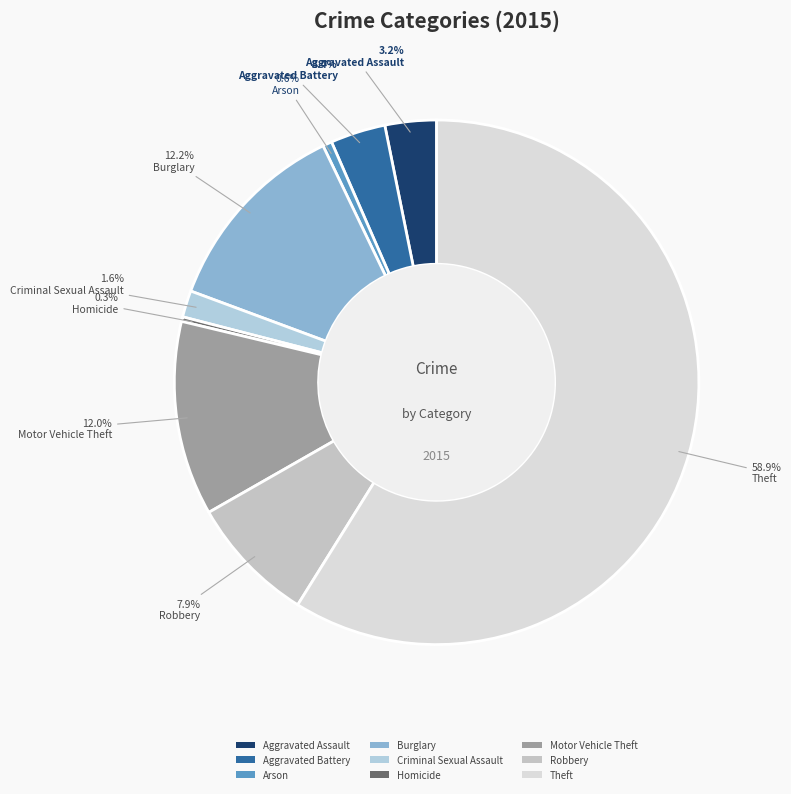

To the nearest percent, what is the average slice percentage?

11%